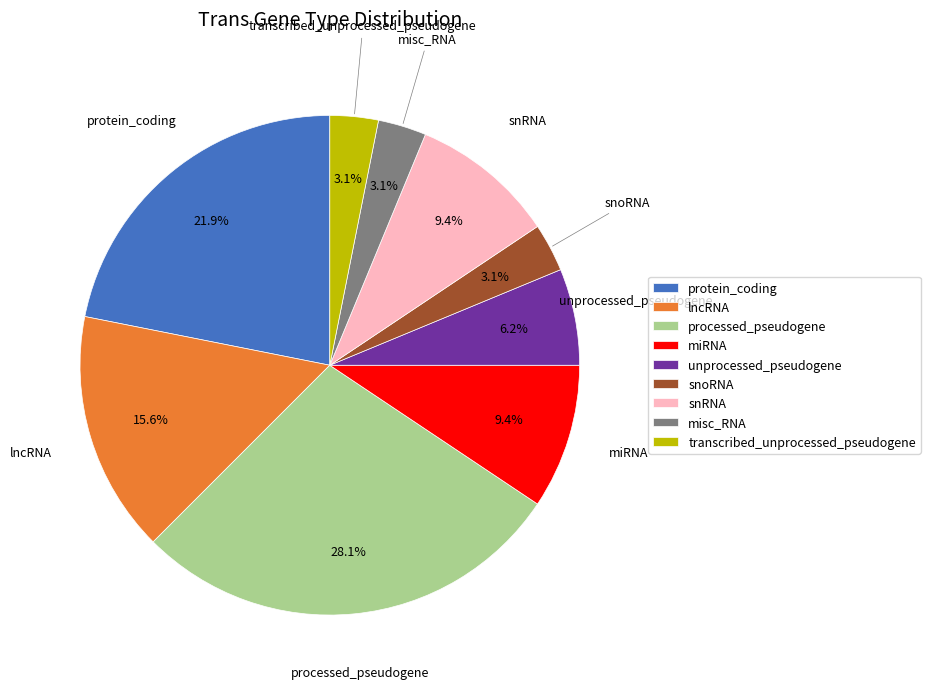

What portion of the pie excludes lncRNA?

84.4%